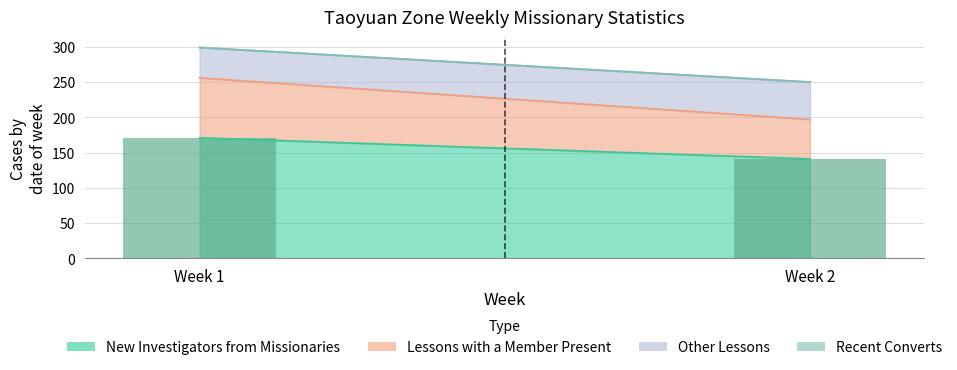

How many data points does each series have?

2